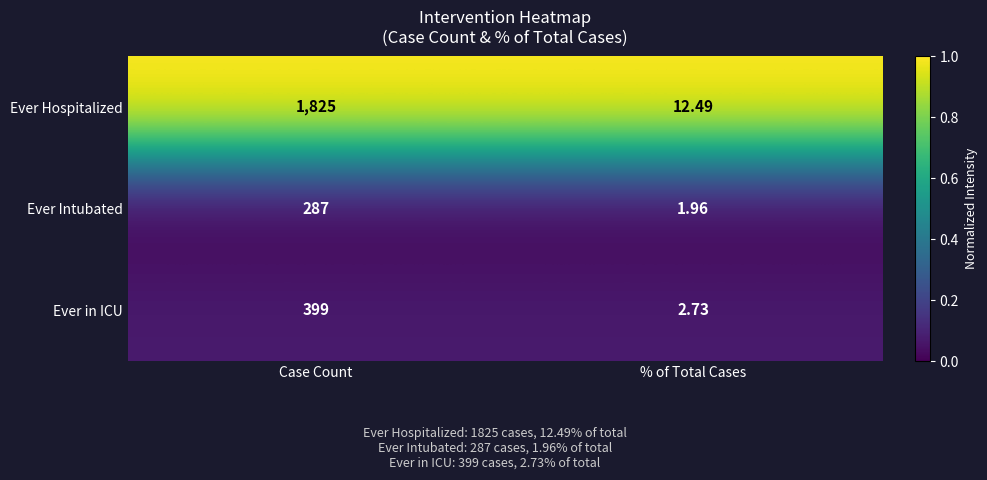

At which category does the chart reach its peak across all series?

Case Count